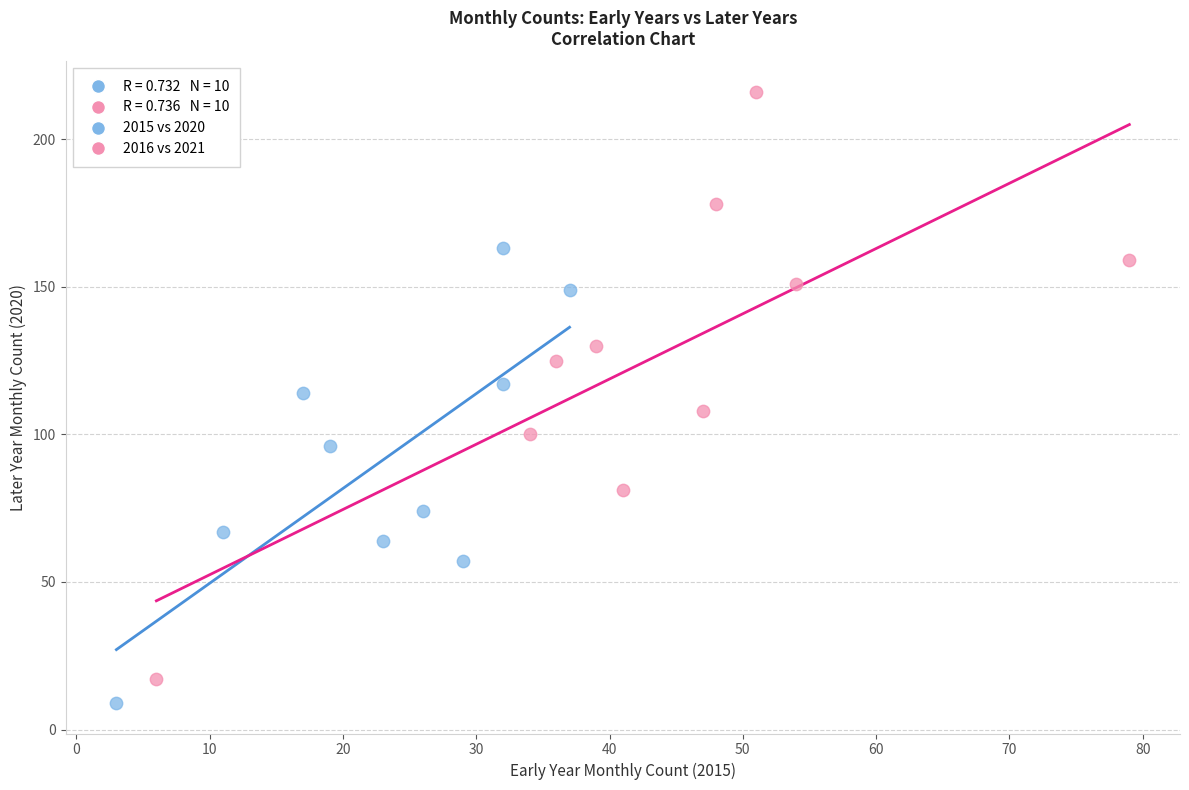

Which series has the largest Y range (max minus min)?

2016 vs 2021